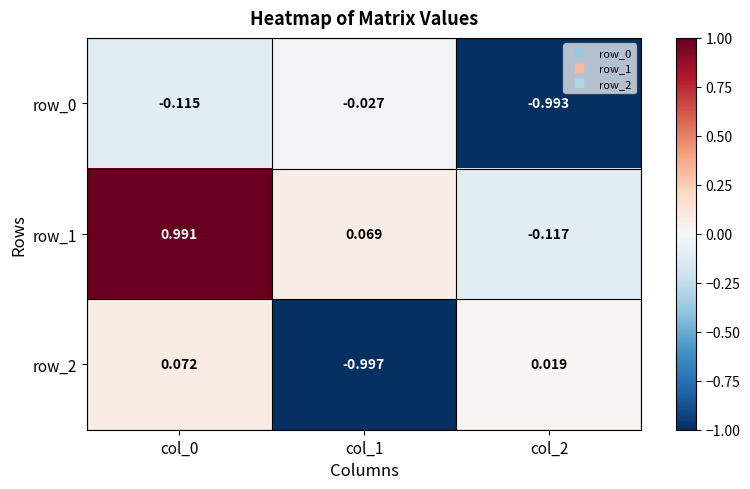

Which series has the widest spread of values?

row_1